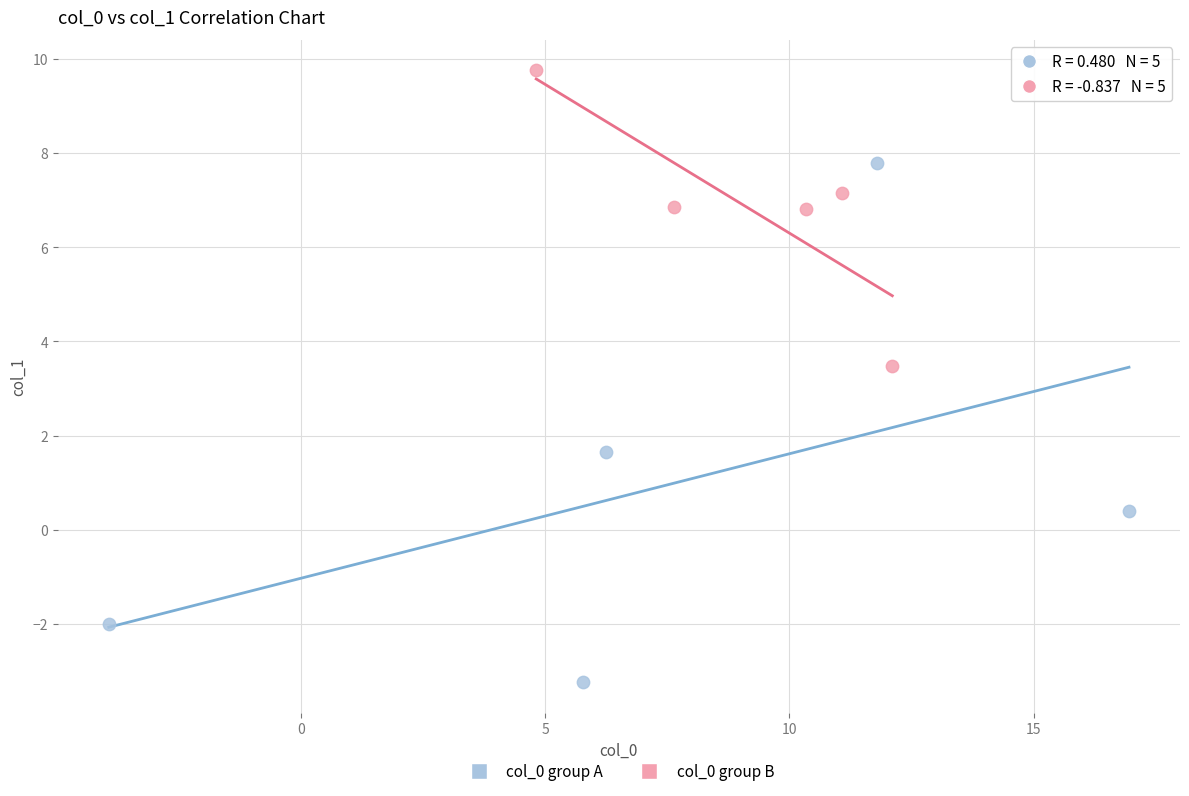

What are all the series names shown in the legend?

col_0 group A, col_0 group B